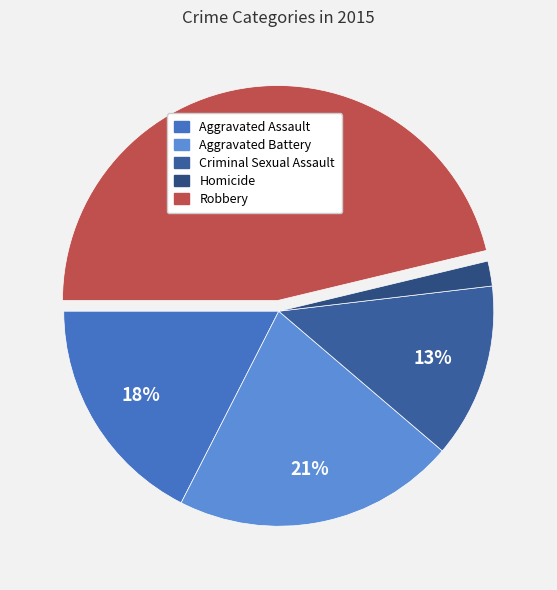

To the nearest percent, what is the average slice percentage?

20%